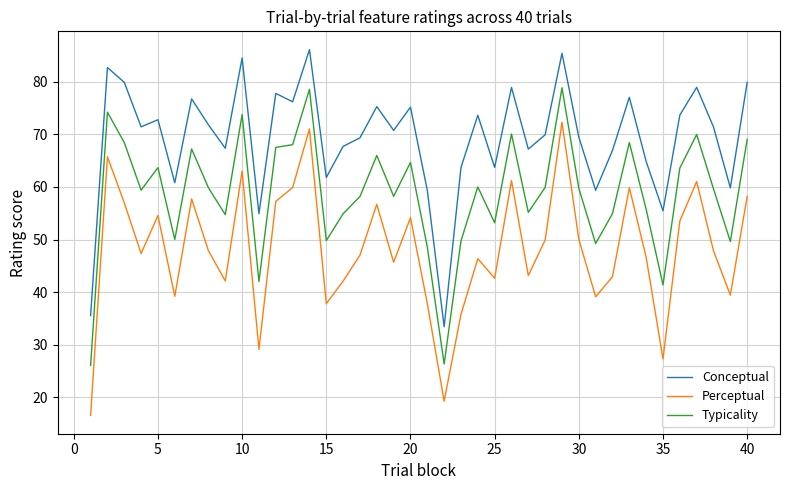

True or false: Typicality and Perceptual intersect in this chart.

False